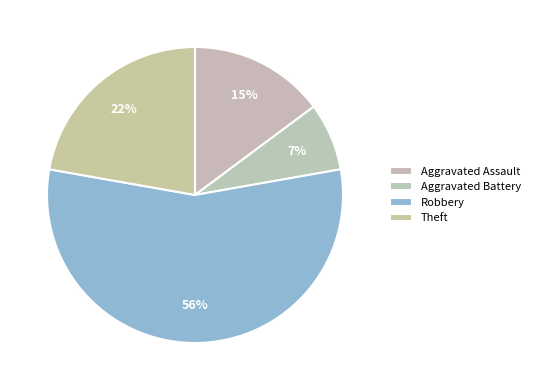

Do Aggravated Battery and Robbery together represent more than half of the pie?

Yes